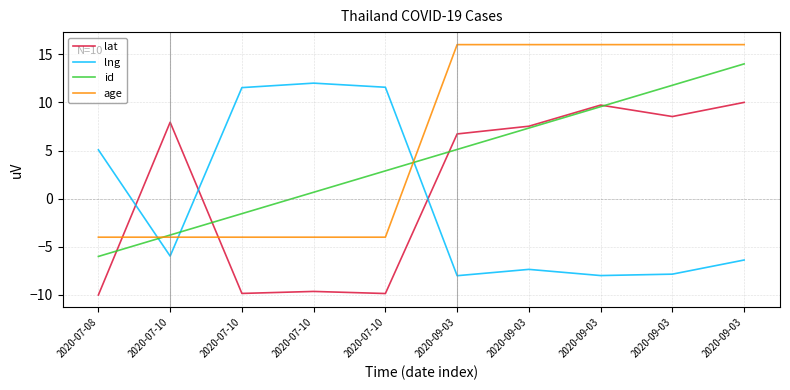

What is the smallest value displayed?

-10.0